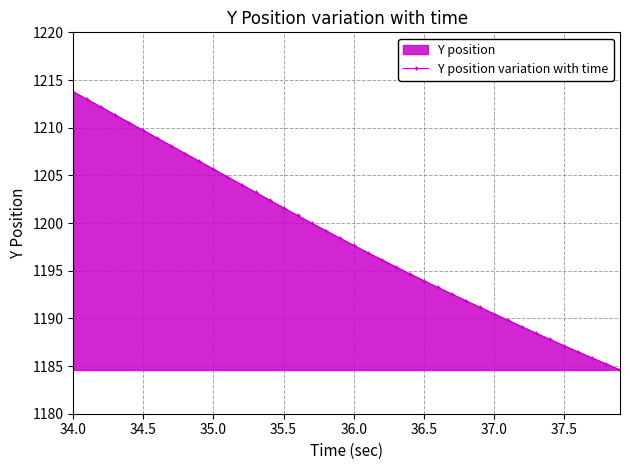

True or false: there are more than 0 points higher than both neighbors.

False